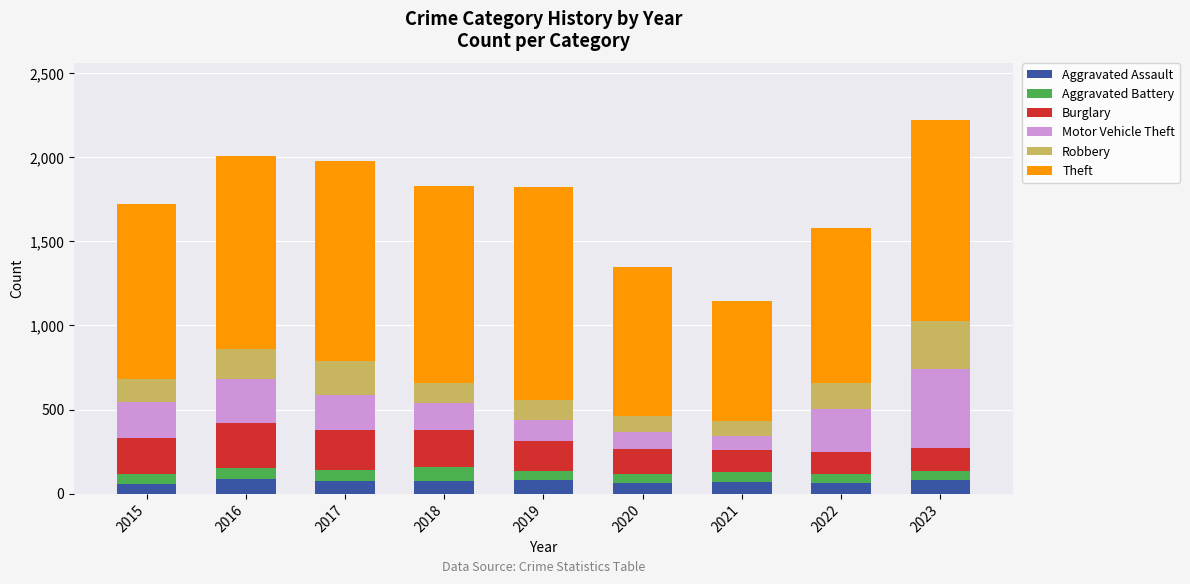

Does the chart contain stacked bars?

Yes